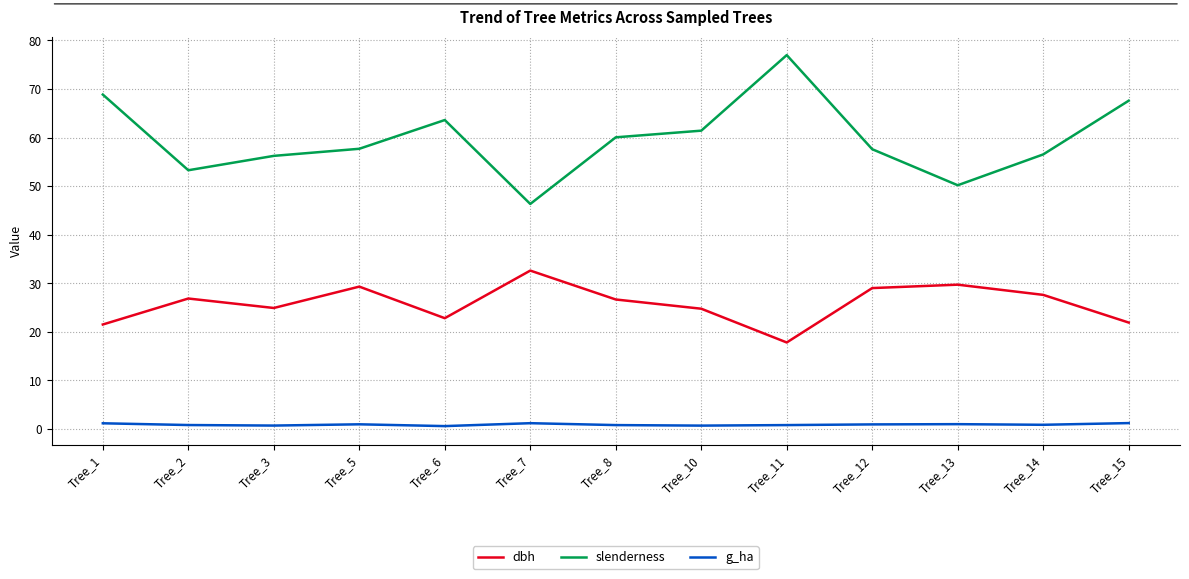

True or false: slenderness has a value of 67.6 at Tree_15.

True